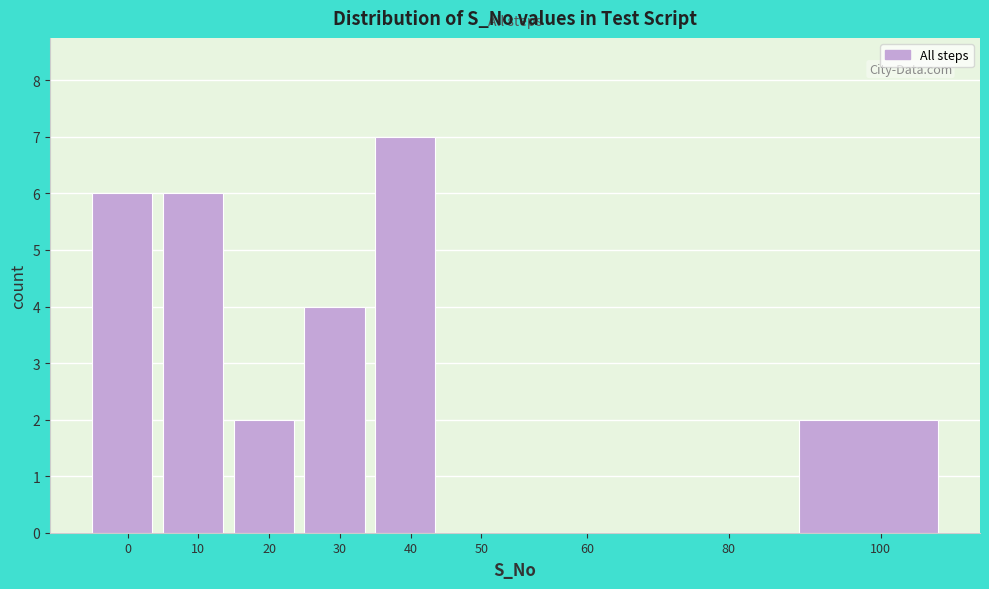

Reading left to right, list all the values displayed in this chart.

0=6	10=6	20=2	30=4	40=7	50=0	60=0	80=0	100=2